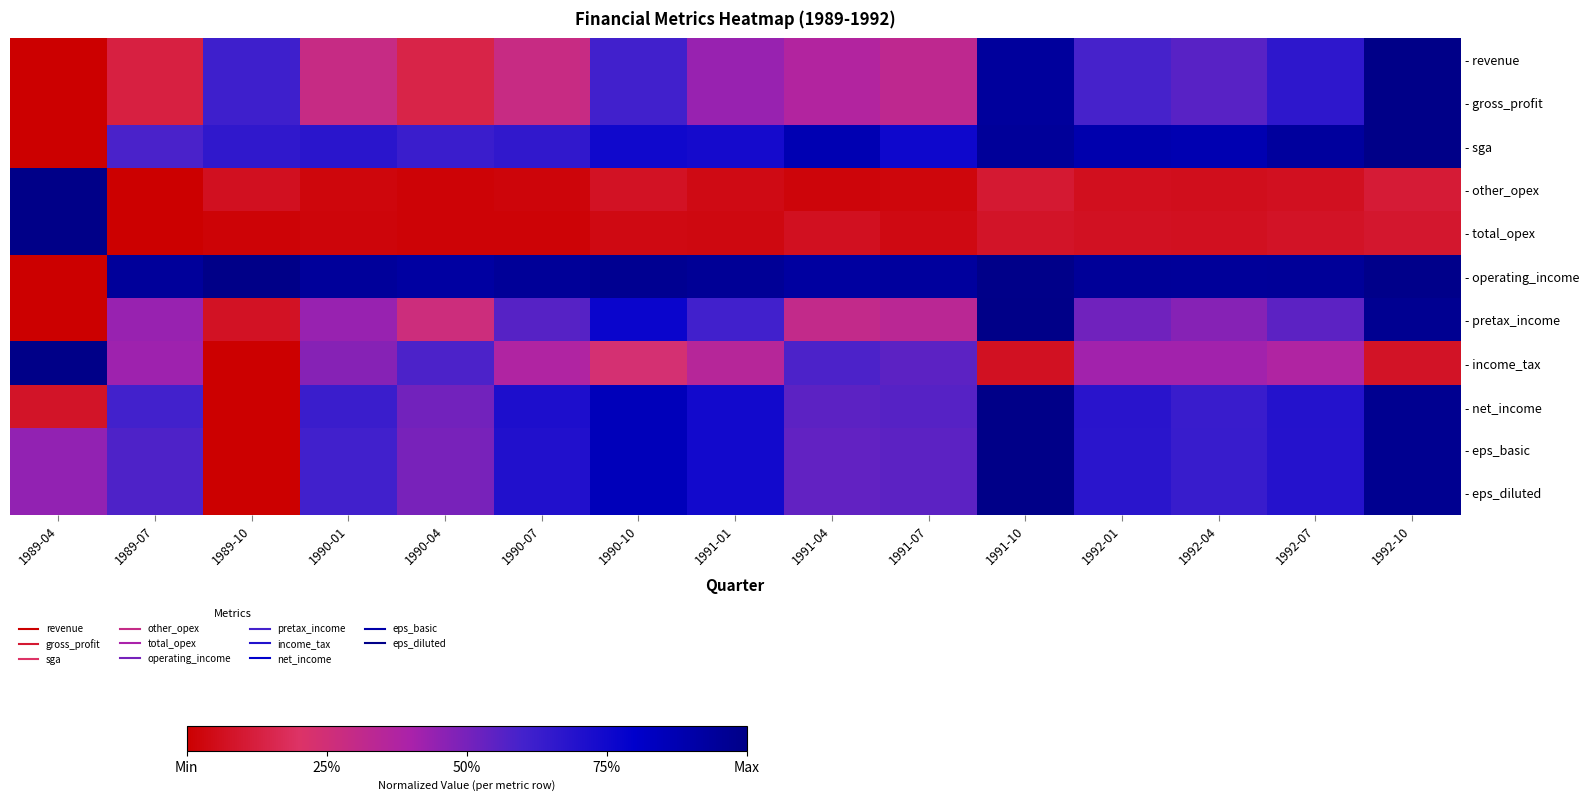

Reading left to right, list all the values displayed in this chart.

- revenue: 1989-04=0.0	1989-07=0.1	1989-10=0.6	1990-01=0.3	1990-04=0.1	1990-07=0.3	1990-10=0.6	1991-01=0.4	1991-04=0.4	1991-07=0.3	1991-10=0.9	1992-01=0.6	1992-04=0.6	1992-07=0.7	1992-10=1.0
- gross_profit: 1989-04=0.0	1989-07=0.1	1989-10=0.6	1990-01=0.3	1990-04=0.1	1990-07=0.3	1990-10=0.6	1991-01=0.4	1991-04=0.4	1991-07=0.3	1991-10=0.9	1992-01=0.6	1992-04=0.6	1992-07=0.7	1992-10=1.0
- sga: 1989-04=0.0	1989-07=0.6	1989-10=0.7	1990-01=0.7	1990-04=0.6	1990-07=0.7	1990-10=0.8	1991-01=0.7	1991-04=0.9	1991-07=0.8	1991-10=0.9	1992-01=0.9	1992-04=0.9	1992-07=0.9	1992-10=1.0
- other_opex: 1989-04=1.0	1989-07=0.0	1989-10=0.1	1990-01=0.0	1990-04=0.0	1990-07=0.0	1990-10=0.1	1991-01=0.0	1991-04=0.0	1991-07=0.0	1991-10=0.1	1992-01=0.1	1992-04=0.1	1992-07=0.1	1992-10=0.1
- total_opex: 1989-04=1.0	1989-07=0.0	1989-10=0.0	1990-01=0.0	1990-04=0.0	1990-07=0.0	1990-10=0.0	1991-01=0.0	1991-04=0.1	1991-07=0.0	1991-10=0.1	1992-01=0.1	1992-04=0.1	1992-07=0.1	1992-10=0.1
- operating_income: 1989-04=0.0	1989-07=0.9	1989-10=1.0	1990-01=0.9	1990-04=0.9	1990-07=1.0	1990-10=1.0	1991-01=1.0	1991-04=0.9	1991-07=0.9	1991-10=1.0	1992-01=1.0	1992-04=0.9	1992-07=1.0	1992-10=1.0
- pretax_income: 1989-04=0.0	1989-07=0.4	1989-10=0.1	1990-01=0.4	1990-04=0.3	1990-07=0.6	1990-10=0.8	1991-01=0.6	1991-04=0.3	1991-07=0.3	1991-10=1.0	1992-01=0.5	1992-04=0.5	1992-07=0.6	1992-10=1.0
- income_tax: 1989-04=1.0	1989-07=0.4	1989-10=0.0	1990-01=0.5	1990-04=0.6	1990-07=0.4	1990-10=0.2	1991-01=0.4	1991-04=0.6	1991-07=0.6	1991-10=0.1	1992-01=0.4	1992-04=0.4	1992-07=0.4	1992-10=0.1
- net_income: 1989-04=0.1	1989-07=0.6	1989-10=0.0	1990-01=0.6	1990-04=0.5	1990-07=0.7	1990-10=0.8	1991-01=0.7	1991-04=0.6	1991-07=0.6	1991-10=1.0	1992-01=0.7	1992-04=0.6	1992-07=0.7	1992-10=1.0
- eps_basic: 1989-04=0.4	1989-07=0.6	1989-10=0.0	1990-01=0.6	1990-04=0.5	1990-07=0.7	1990-10=0.9	1991-01=0.7	1991-04=0.5	1991-07=0.6	1991-10=1.0	1992-01=0.7	1992-04=0.6	1992-07=0.7	1992-10=1.0
- eps_diluted: 1989-04=0.4	1989-07=0.6	1989-10=0.0	1990-01=0.6	1990-04=0.5	1990-07=0.7	1990-10=0.9	1991-01=0.7	1991-04=0.5	1991-07=0.6	1991-10=1.0	1992-01=0.7	1992-04=0.6	1992-07=0.7	1992-10=1.0